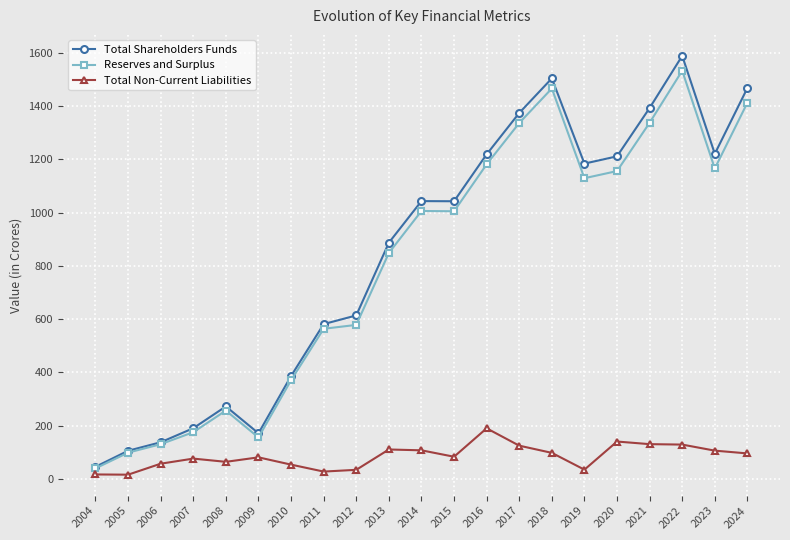

Is this an area chart (filled region under the line)?

No